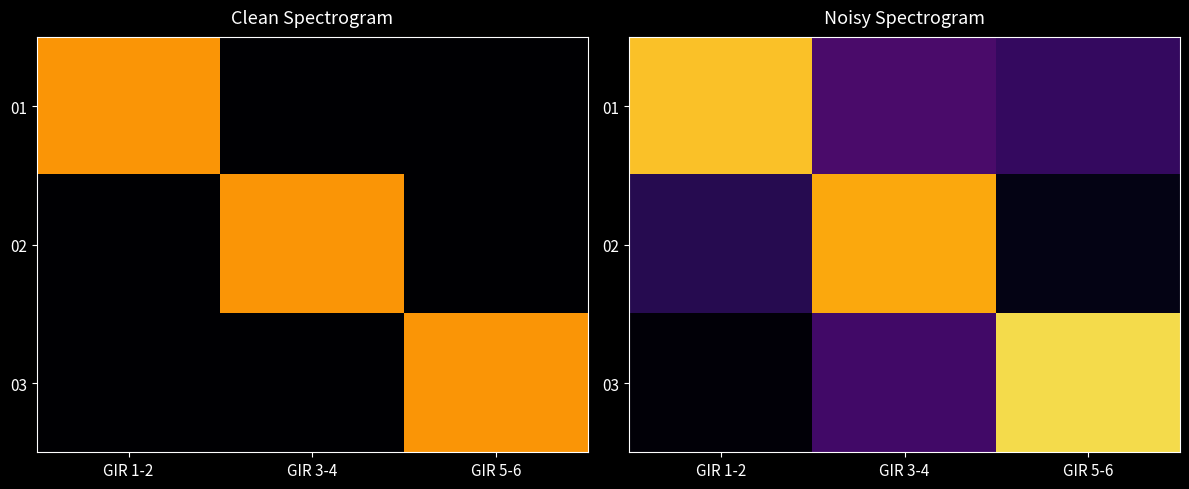

What is the maximum value shown in the chart?

1.2